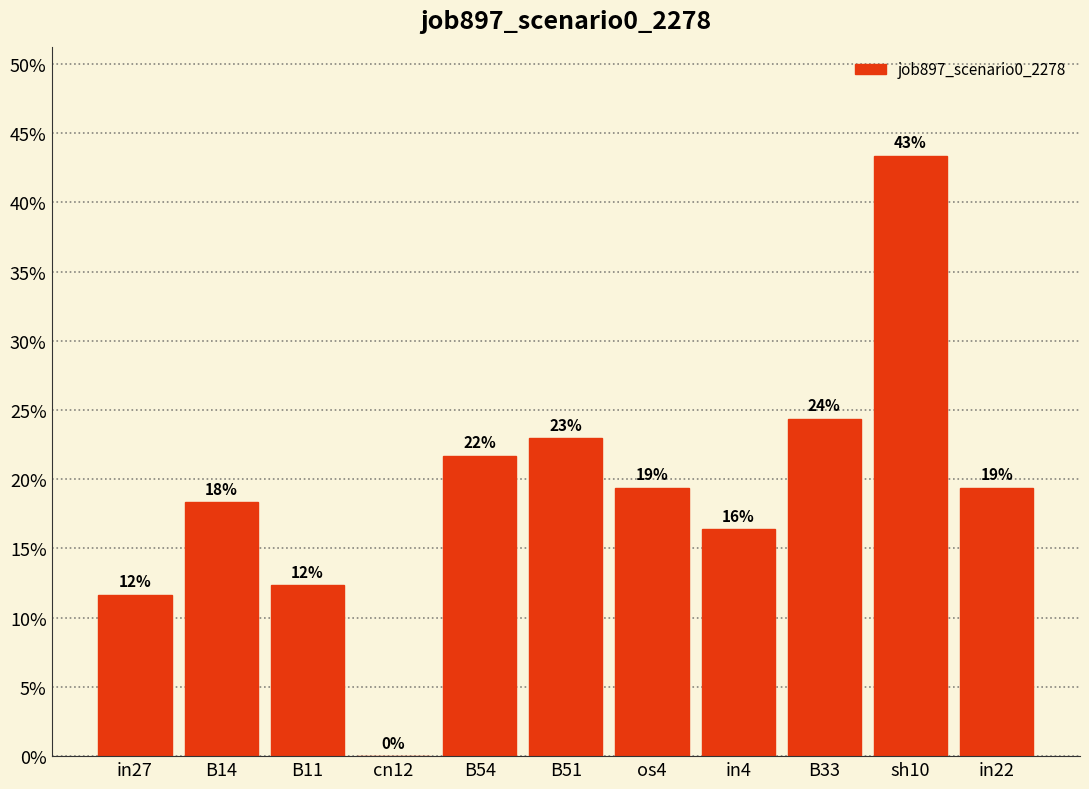

The value at sh10 is 0.4. True or false?

True